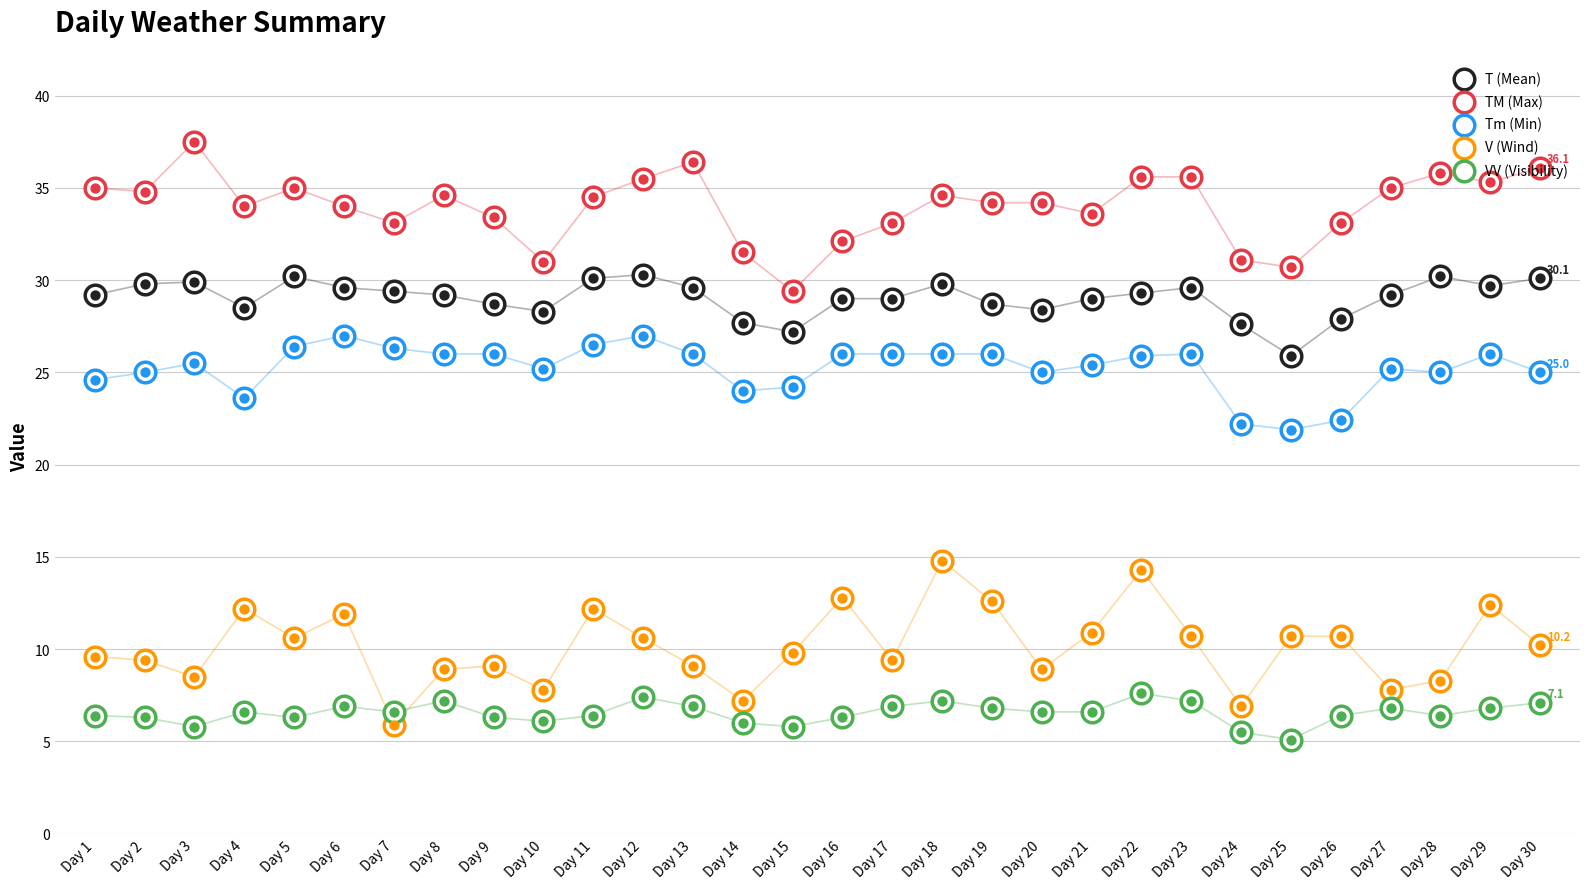

At how many categories does at least one series exceed 19?

30